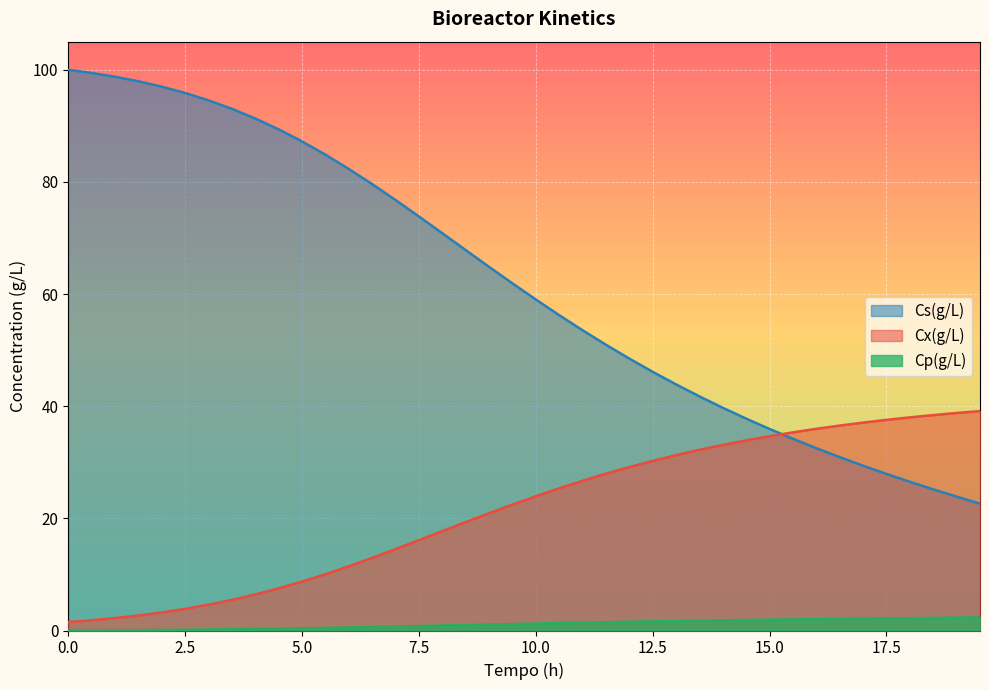

Which series has the largest range (max minus min)?

Cs(g/L)